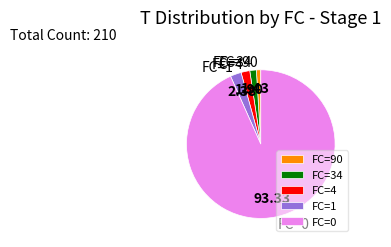

Count the number of slices in the pie.

5